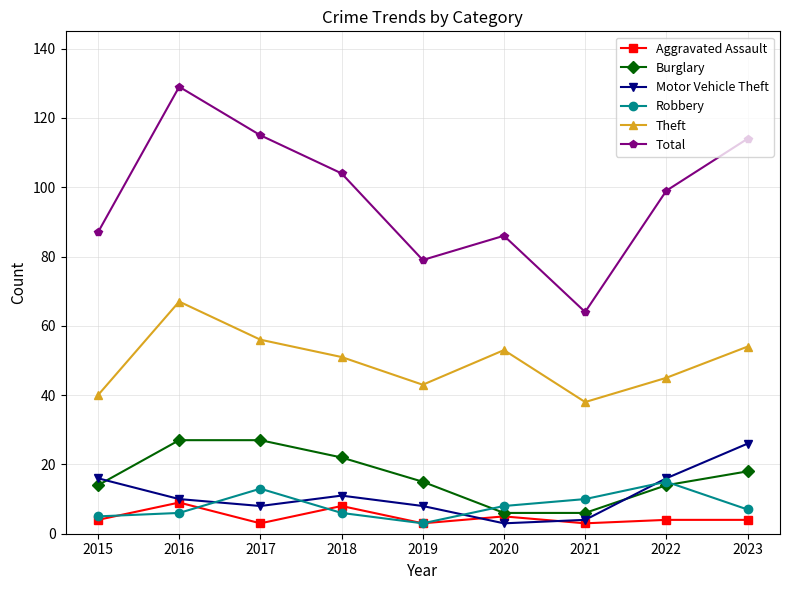

Rank the series at 2023 from lowest to highest value.

Aggravated Assault, Robbery, Burglary, Motor Vehicle Theft, Theft, Total